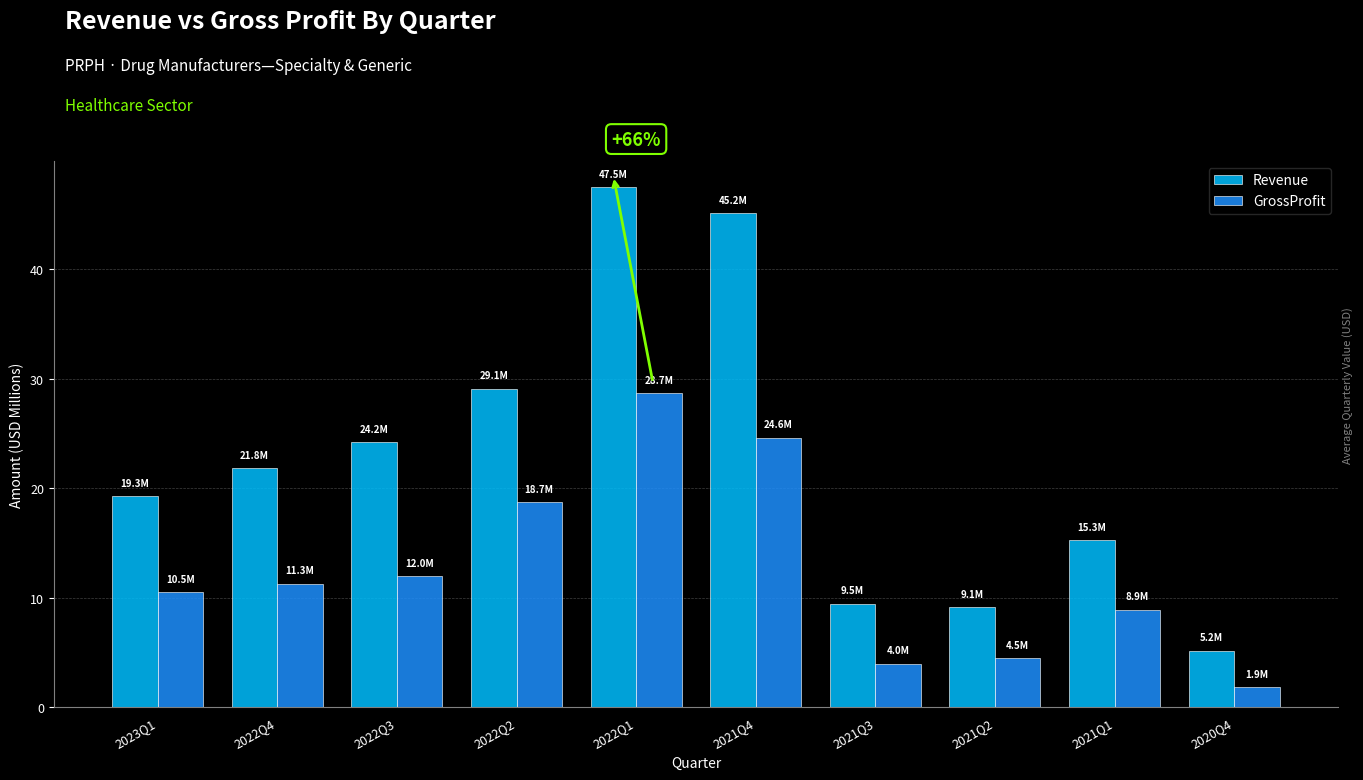

Which series changed the most between 2021Q2 and 2021Q1?

Revenue